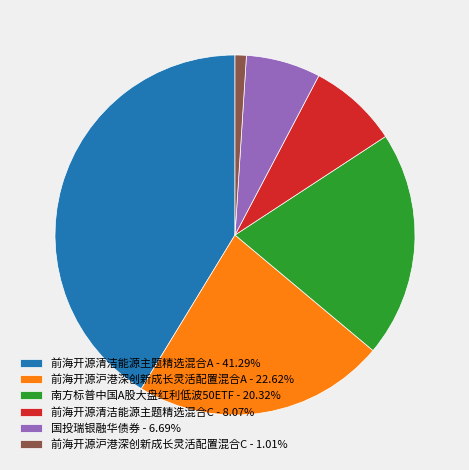

Is the sum of 前海开源沪港深创新成长灵活配置混合A and 南方标普中国A股大盘红利低波50ETF greater than half?

No